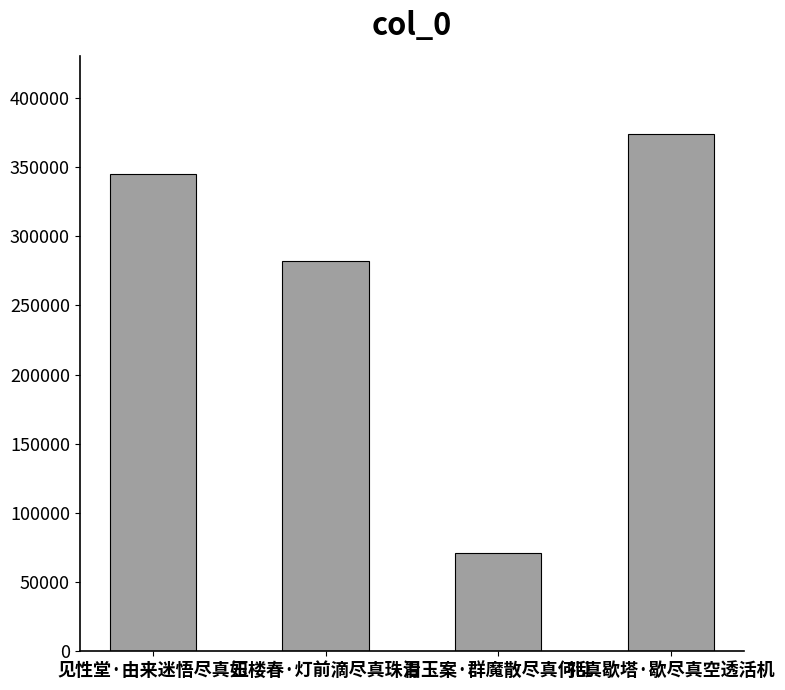

What is the difference between the maximum and minimum values?

302800